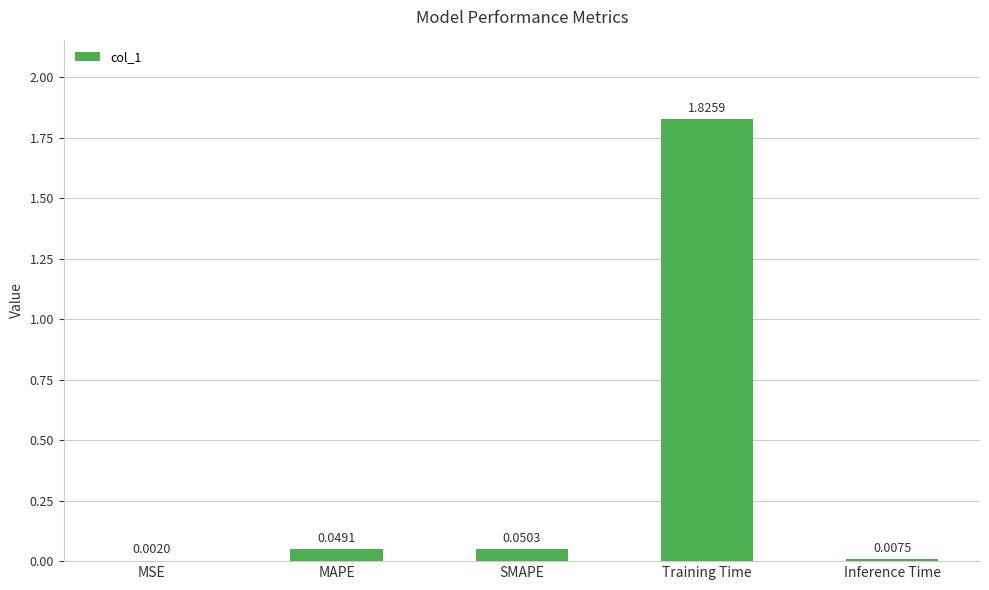

Between Inference Time and MSE, which is larger?

Inference Time